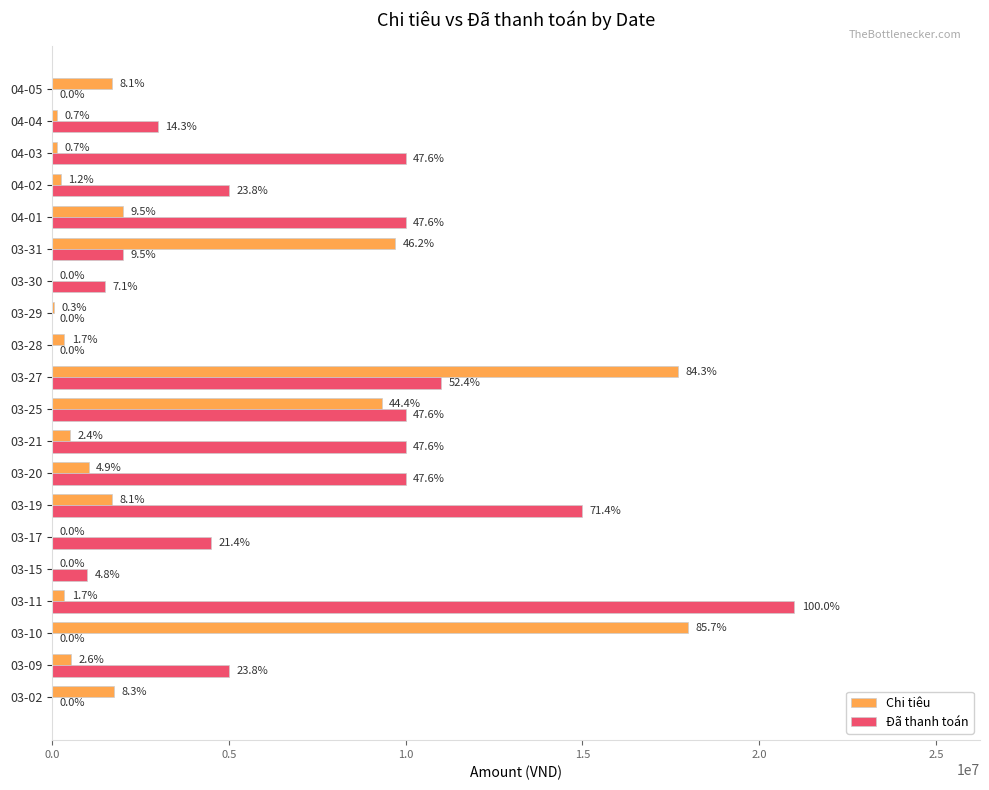

What are all the series names shown in the legend?

Chi tiêu, Đã thanh toán